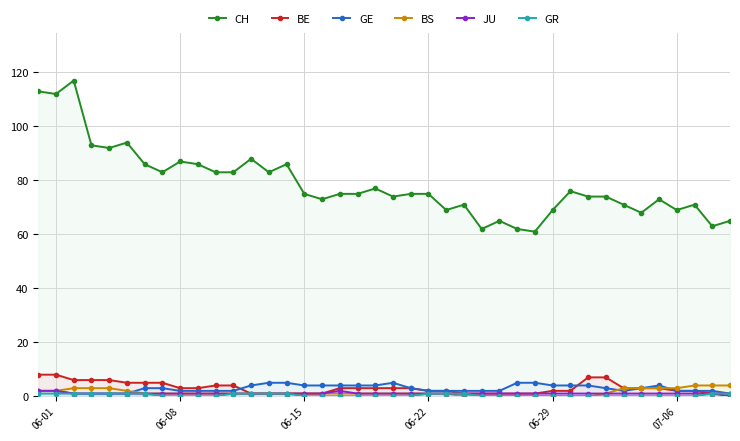

What value does the CH series have at 06-29?

69